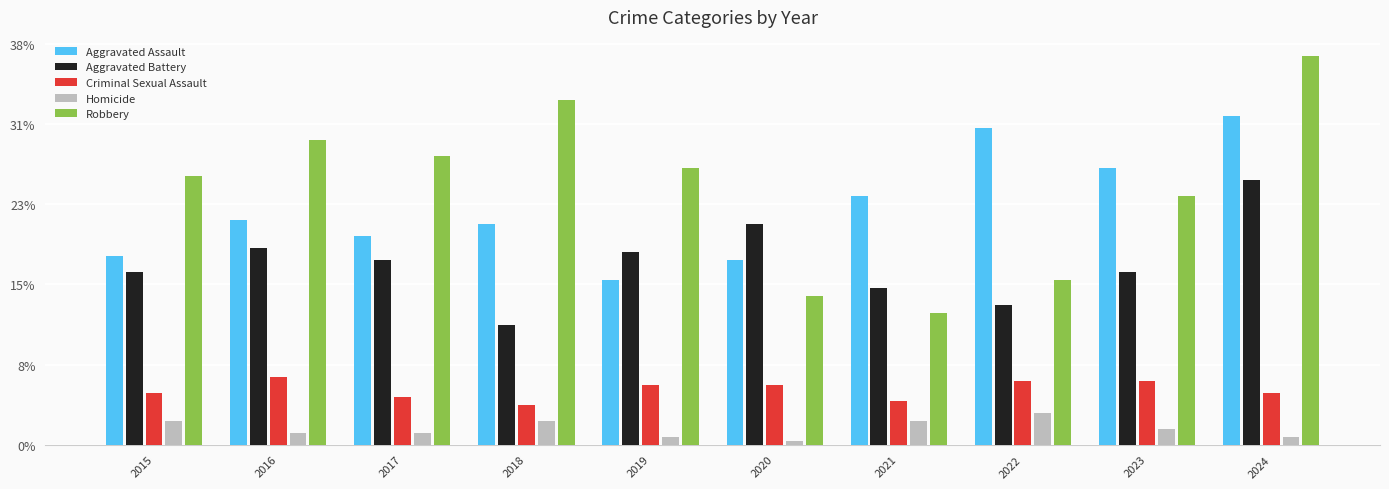

Reading right to left, list all the values displayed in this chart.

Aggravated Assault: 82	69	79	62	46	41	55	52	56	47
Aggravated Battery: 66	43	35	39	55	48	30	46	49	43
Criminal Sexual Assault: 13	16	16	11	15	15	10	12	17	13
Homicide: 2	4	8	6	1	2	6	3	3	6
Robbery: 97	62	41	33	37	69	86	72	76	67